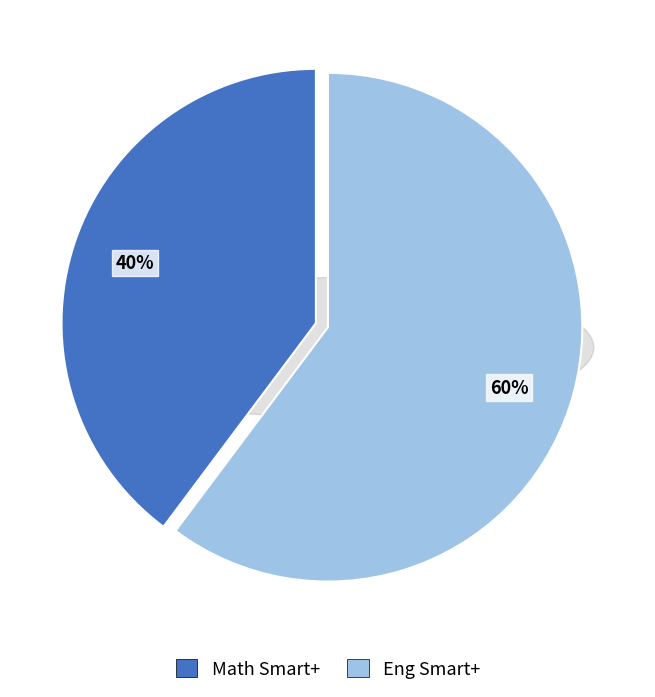

What is the smallest slice in the pie chart?

Math Smart+